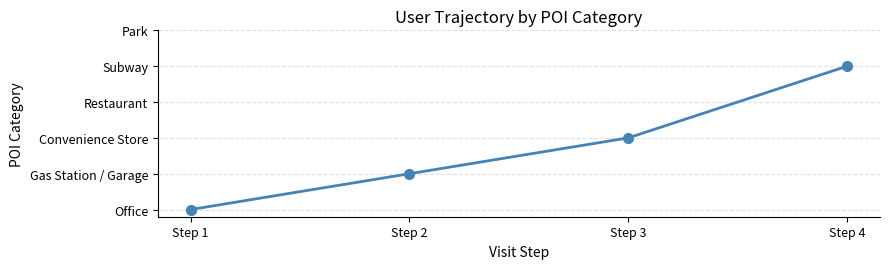

Where does the data first go above 3?

Step 4